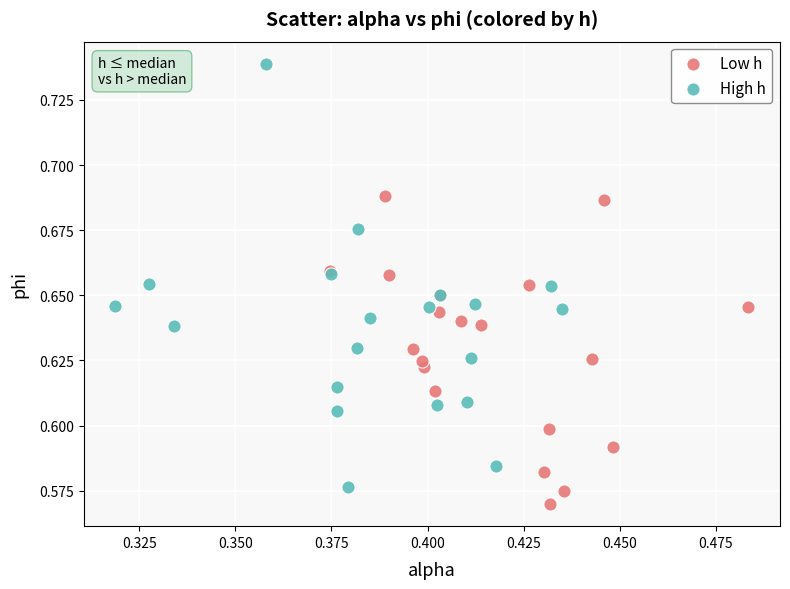

Which series has the largest Y range (max minus min)?

High h